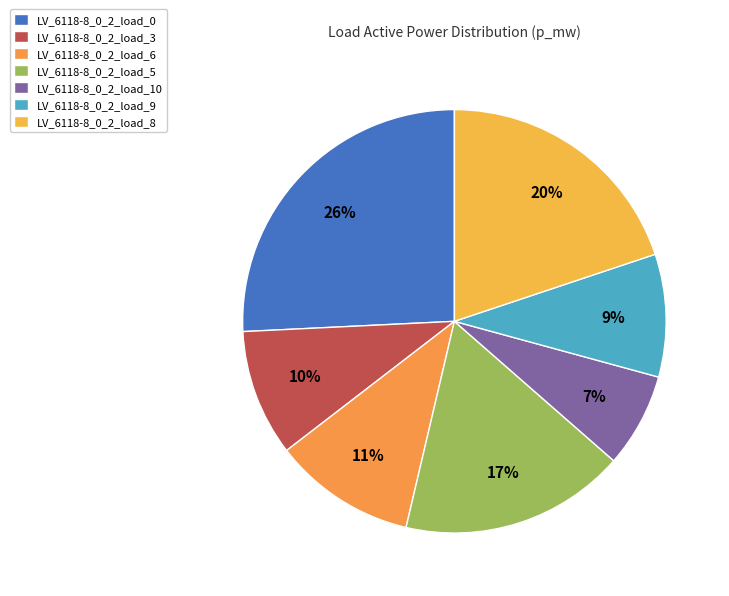

Does LV_6118-8_0_2_load_0 represent more than half of the total?

No